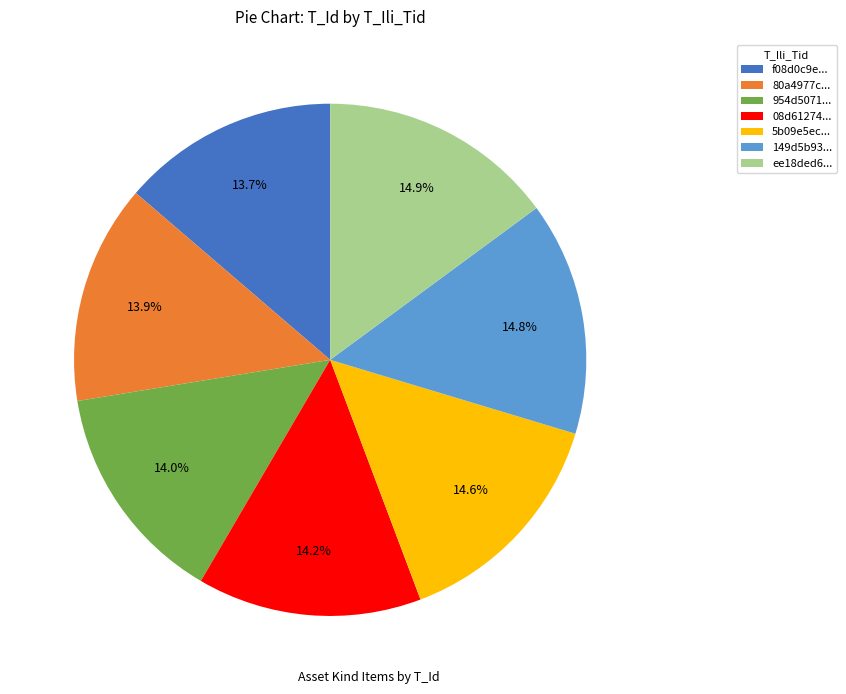

Do 08d61274... and 5b09e5ec... together represent more than half of the pie?

No